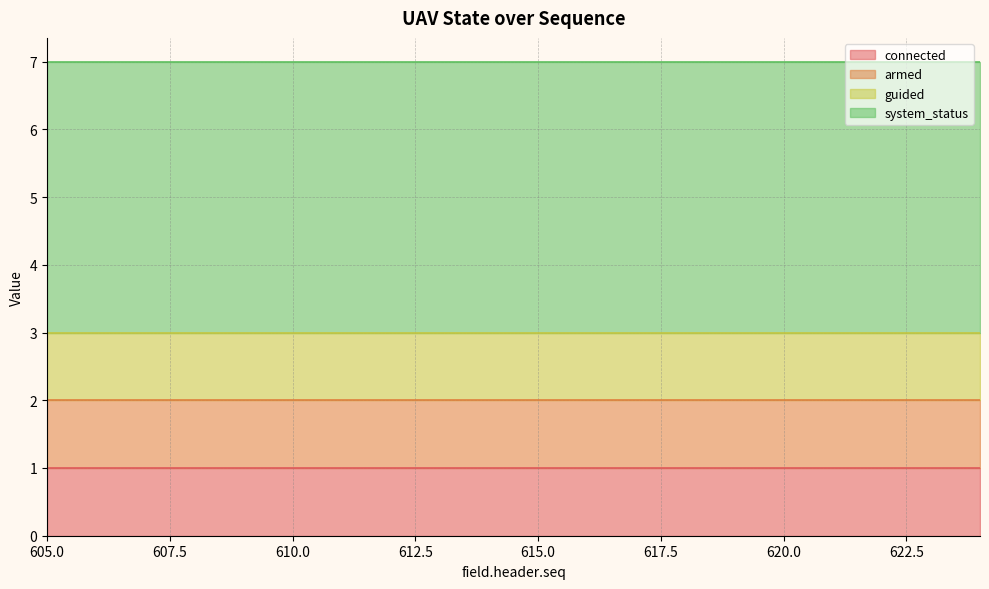

How many lines are shown in the chart?

4